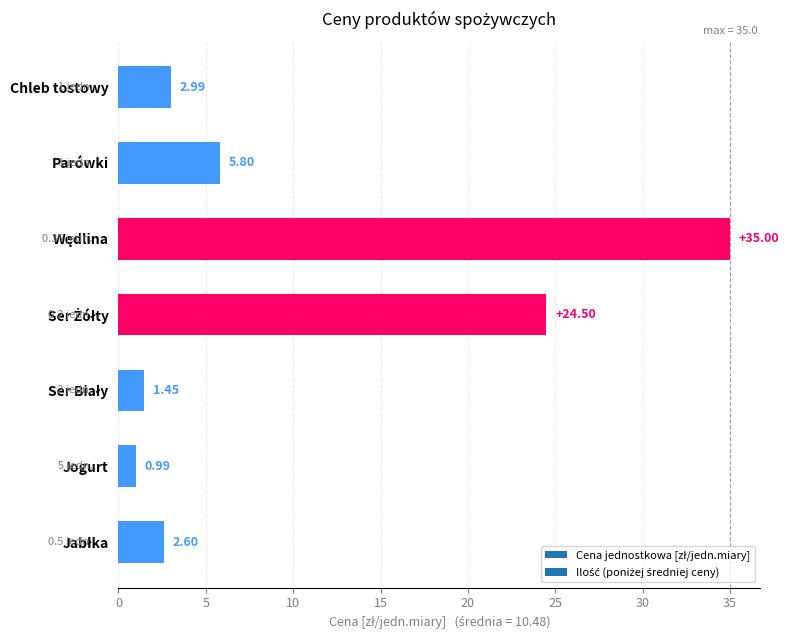

What is the difference between the values at Jogurt and Parówki?

4.8